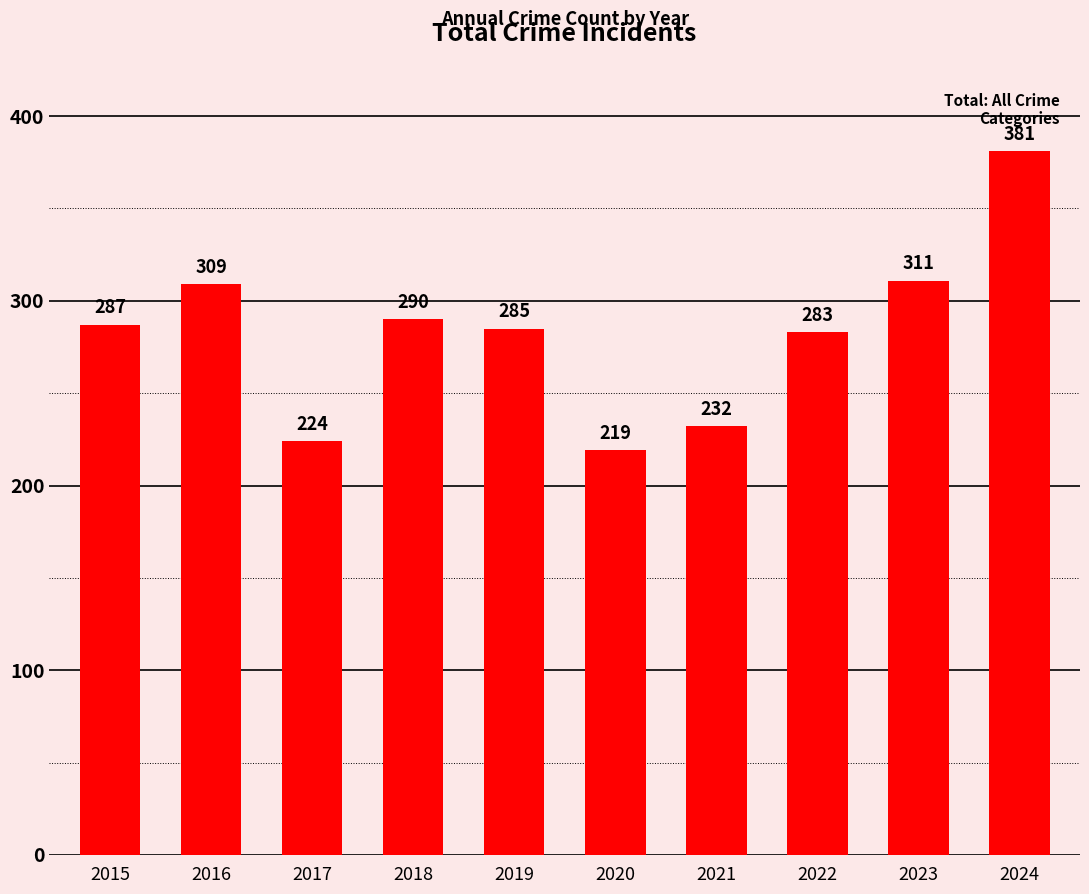

True or false: the data shows 430 at 2018.

False